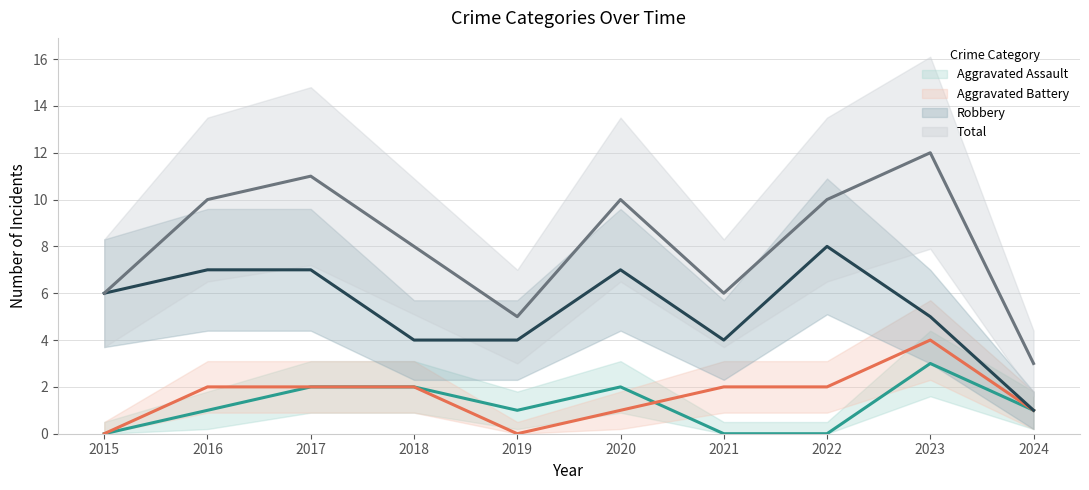

How many Total values are between 6 and 10?

6